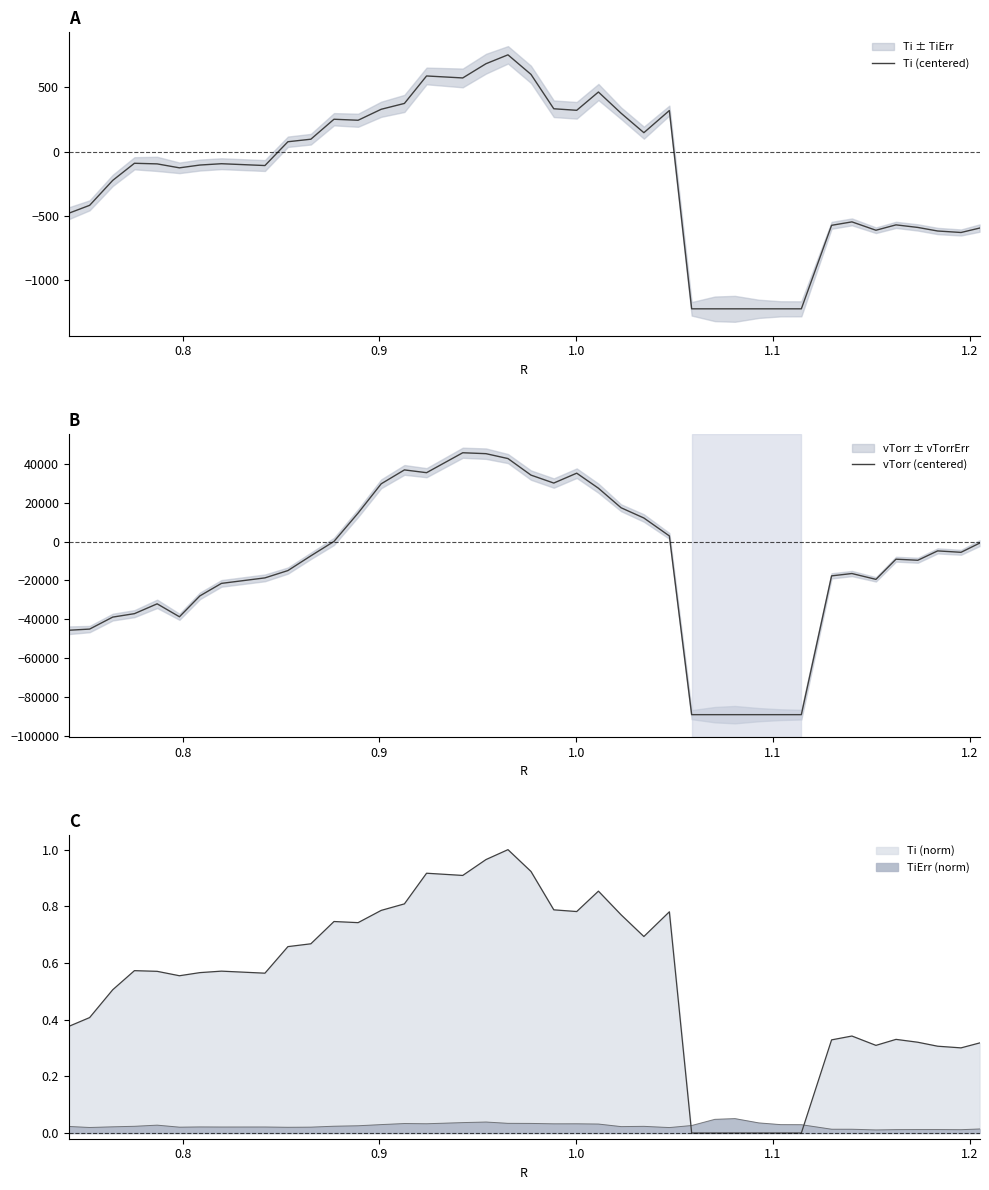

At how many categories does at least one series exceed 9355?

13